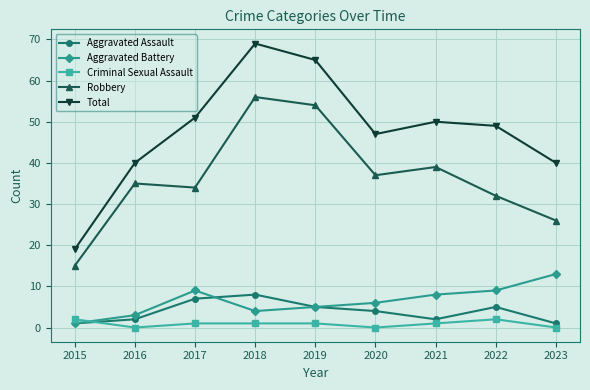

At which category is the sum across all series the highest?

2018